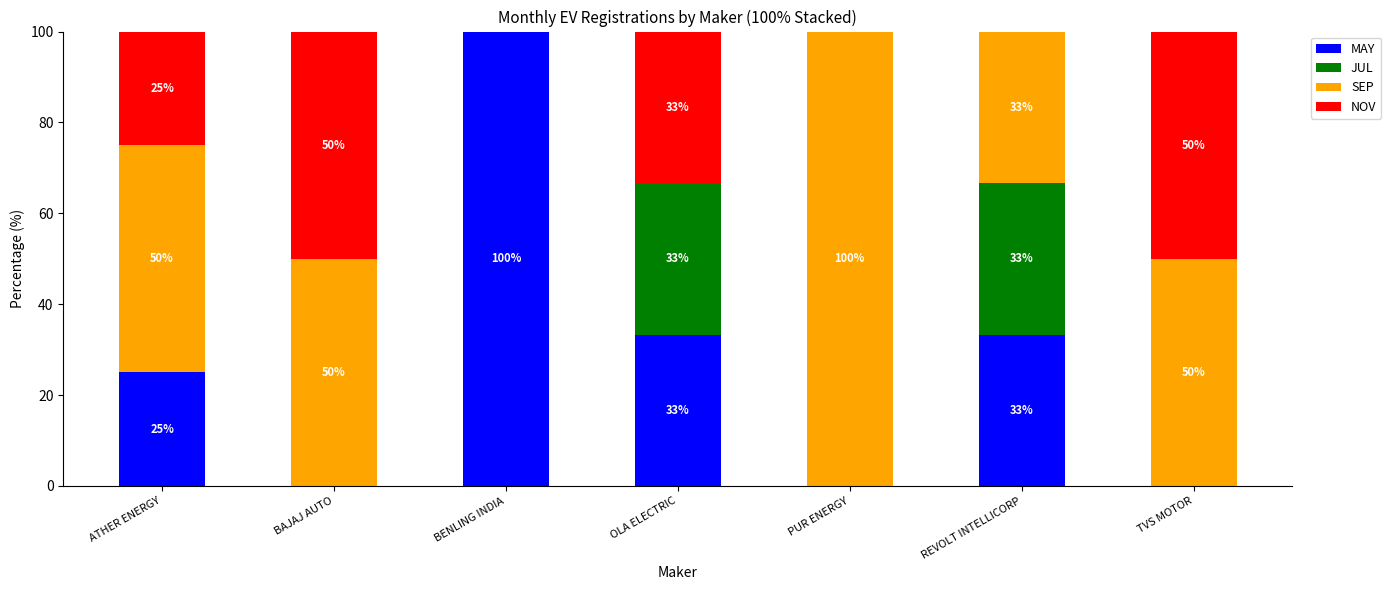

At which label does MAY reach its peak?

BENLING INDIA